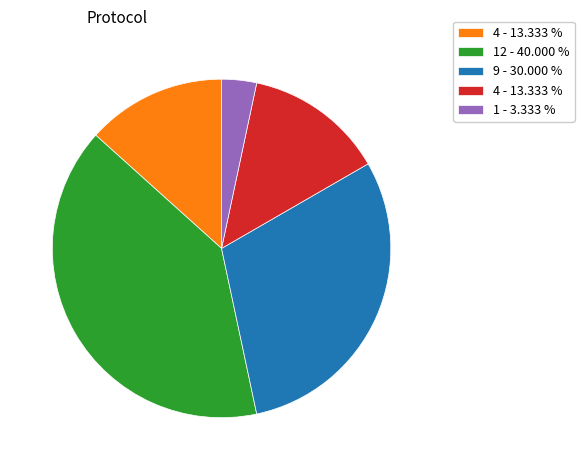

Does any single category account for the majority?

No